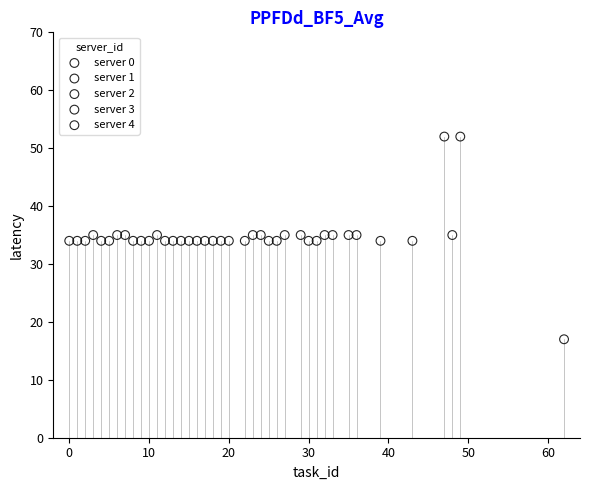

Which series contains the highest Y value?

server 2